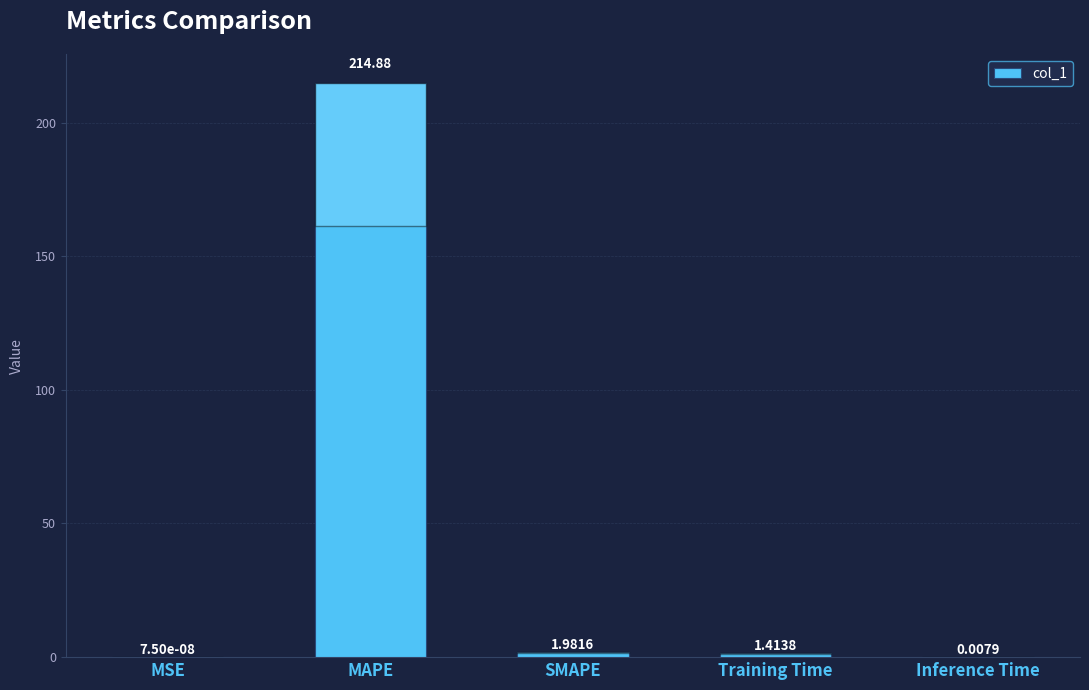

Are the bars horizontal?

No